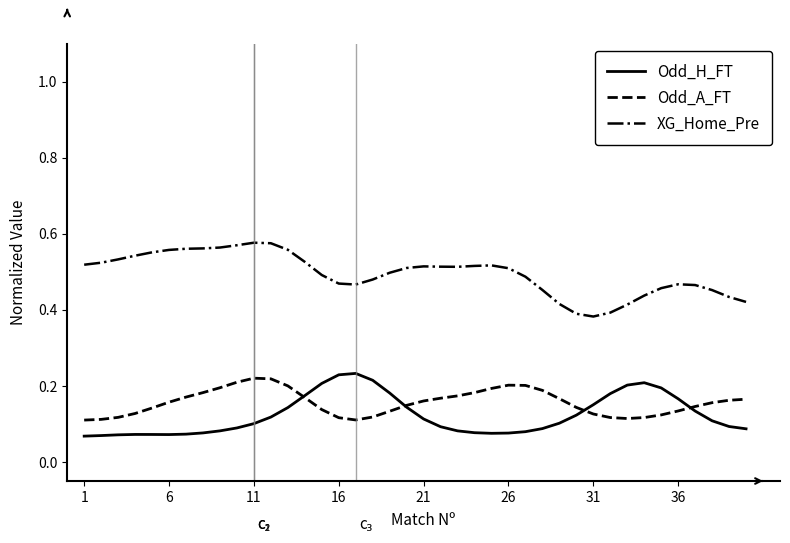

True or false: Odd_H_FT and XG_Home_Pre cross at least once.

False